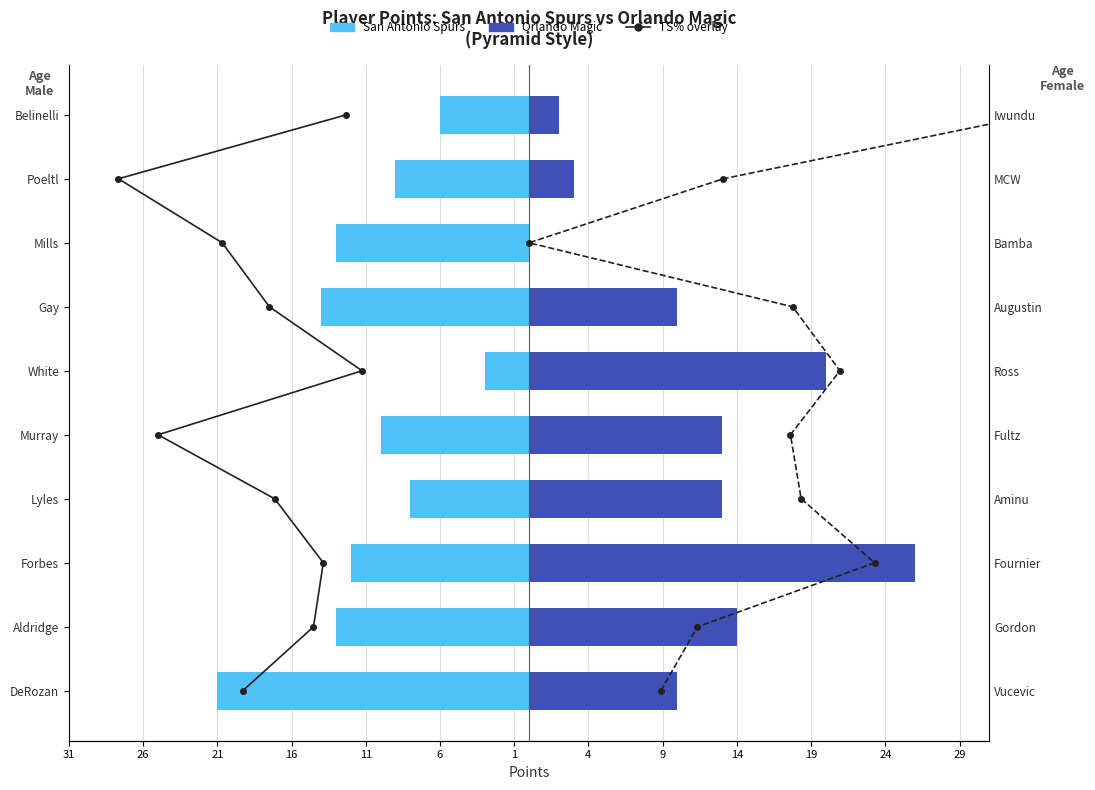

Which series has the widest spread of values?

Orlando Magic